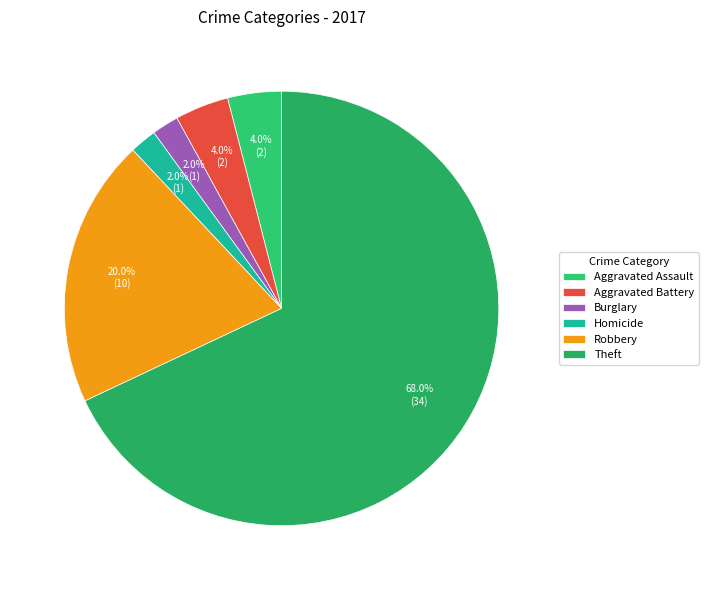

To the nearest percent, what percentage of the pie is Aggravated Battery?

4%